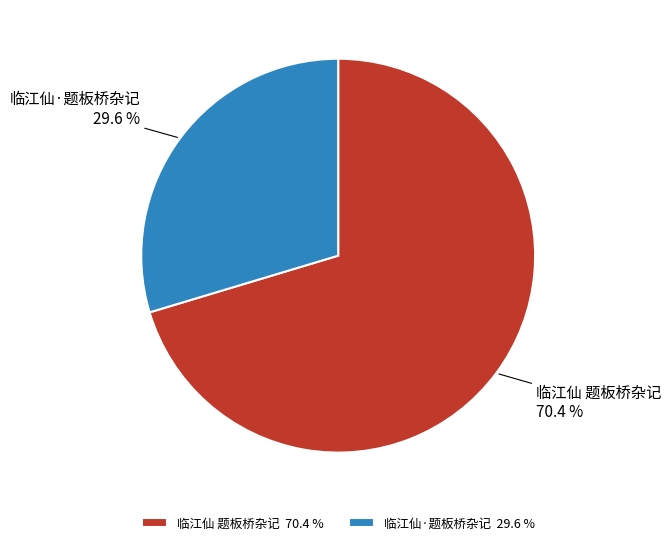

The 临江仙·题板桥杂记 slice represents 42% of the pie. True or false?

False